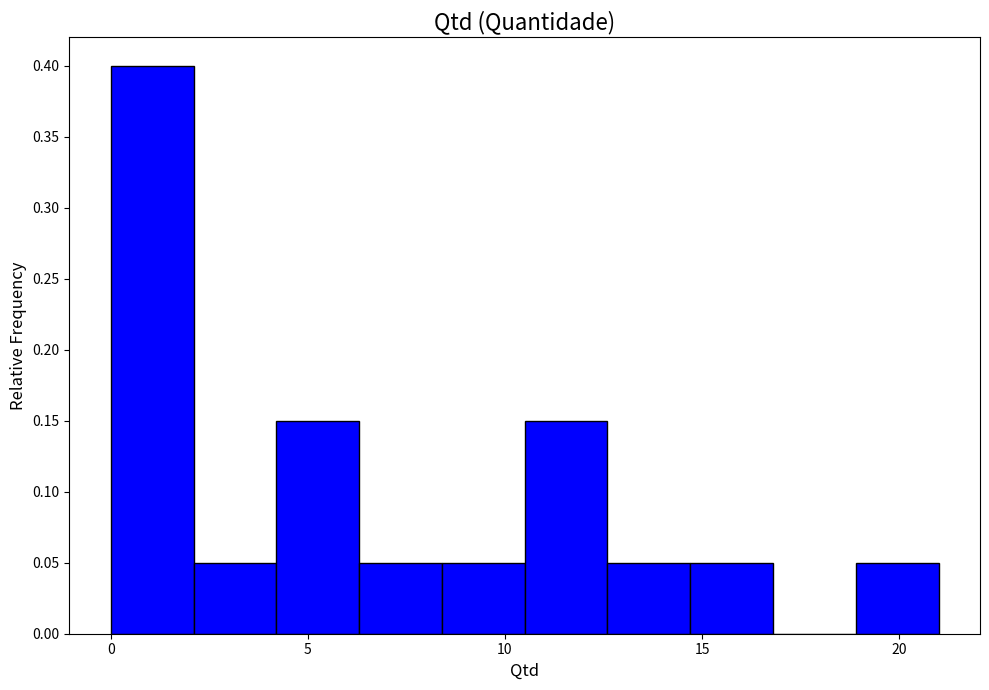

Which range on the x-axis has the tallest bar?

0.0 to 2.1